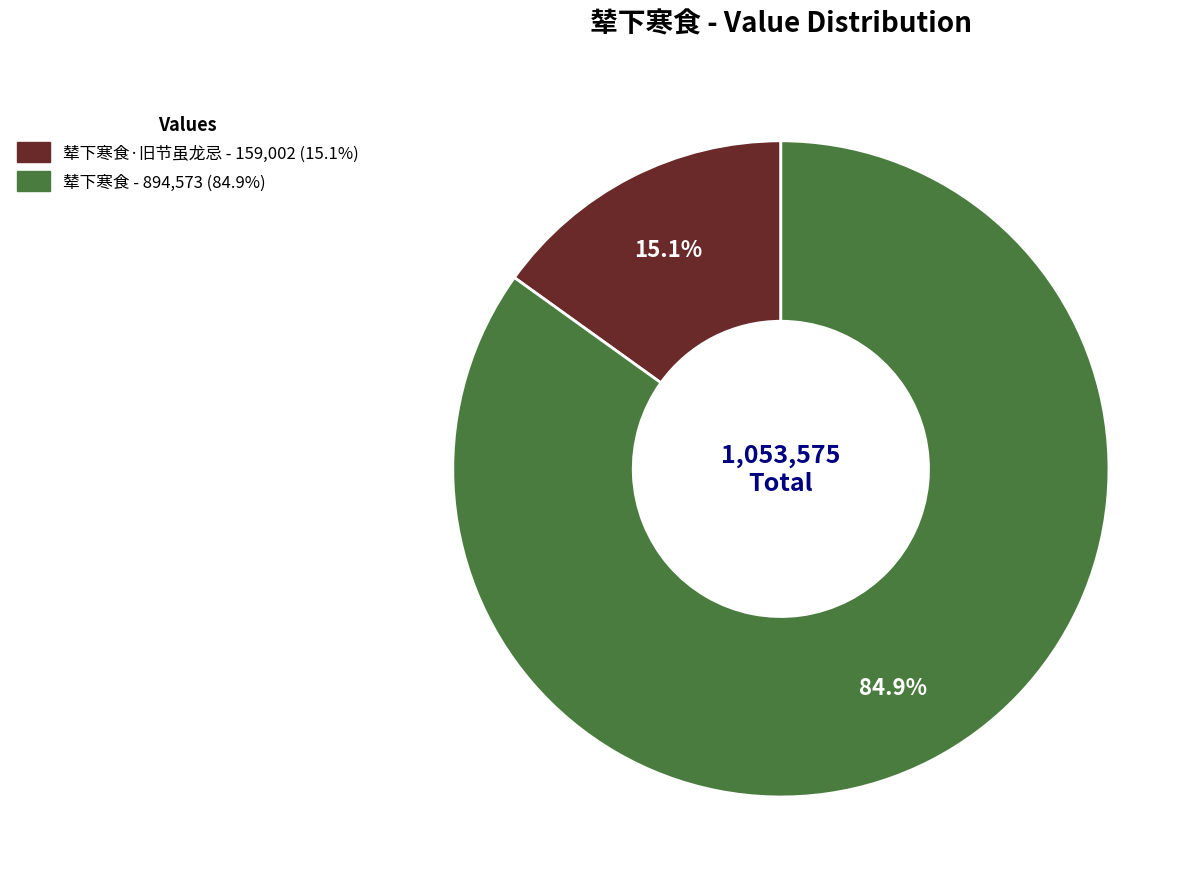

To the nearest percent, what is the difference between the largest and smallest slice percentages?

70%